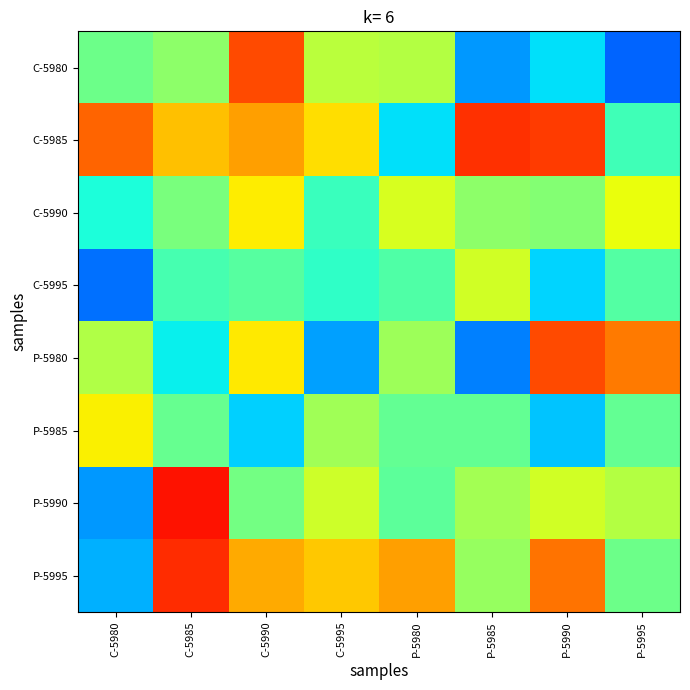

Rank the series by their maximum value, from lowest to highest.

C-5995, P-5985, C-5990, C-5980, P-5980, C-5985, P-5995, P-5990